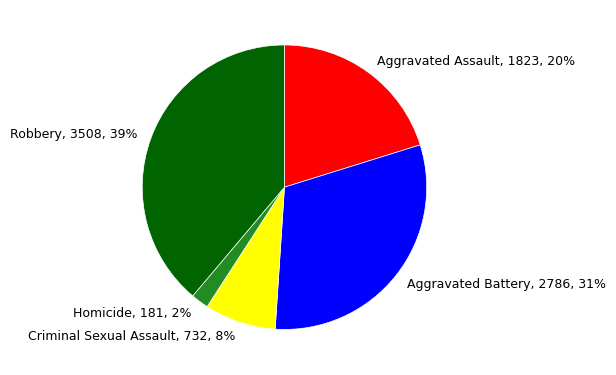

To the nearest percent, what is the difference between the Aggravated Assault and Aggravated Battery slice percentages?

11%